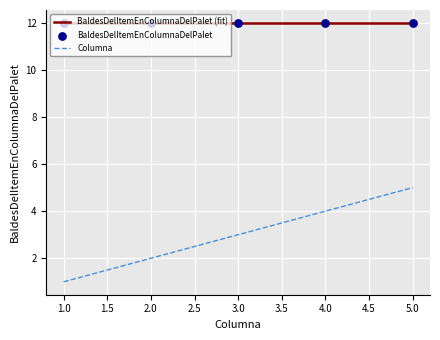

Which has a higher value, 2 or 5?

5